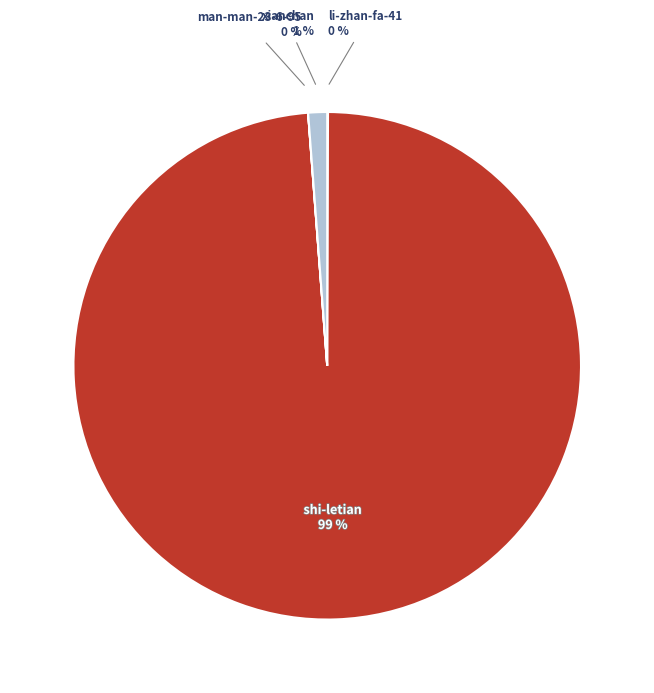

To the nearest percent, what is the average slice percentage?

25%